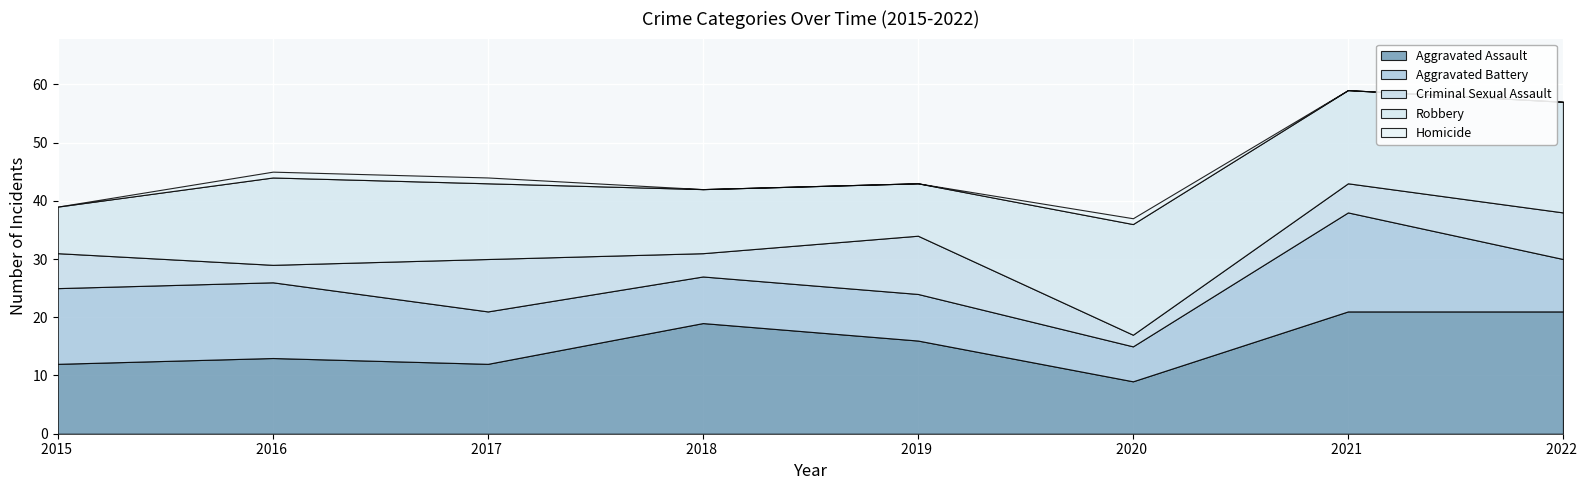

The value of Homicide at 2017 is 1. True or false?

True